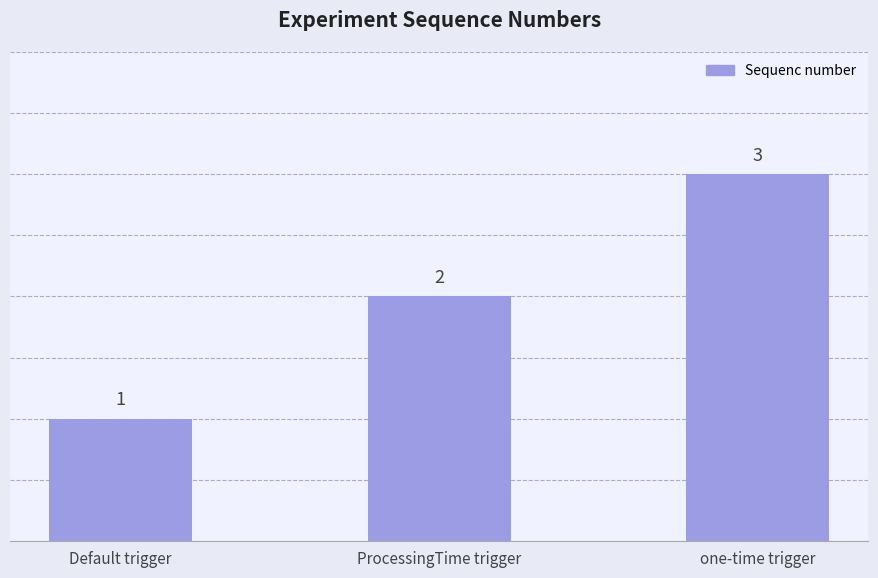

What is the sum of all values?

6